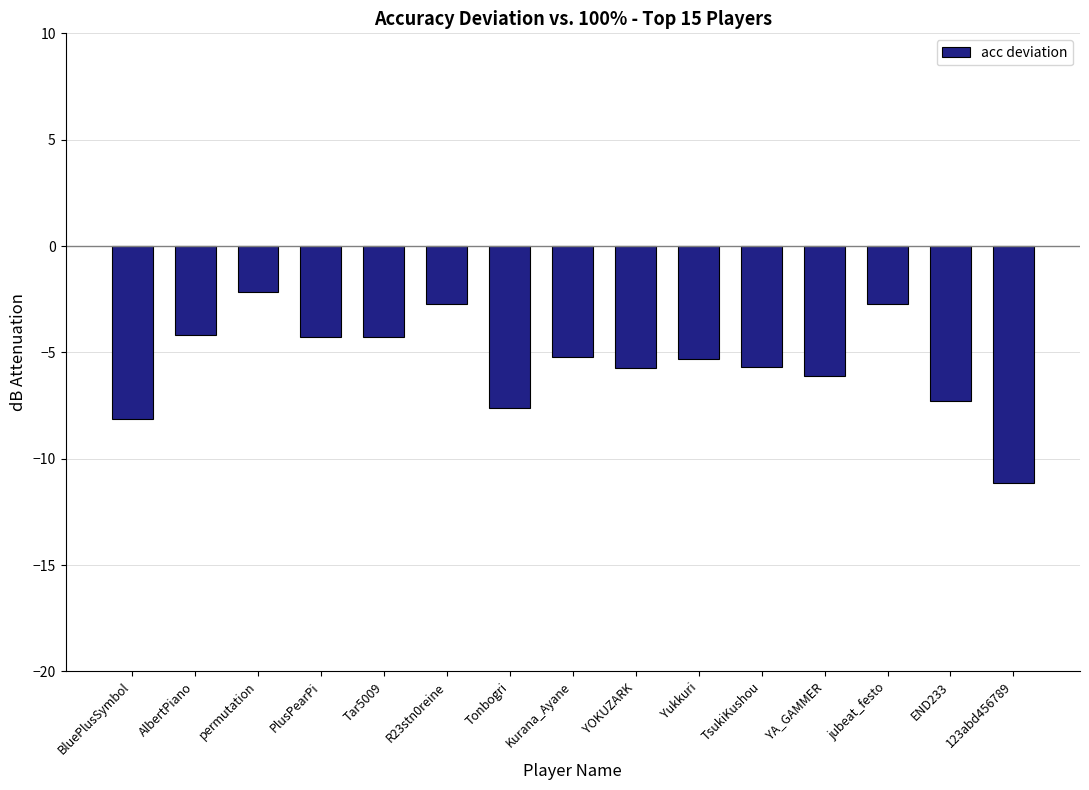

What position from the right is YA_GAMMER?

4